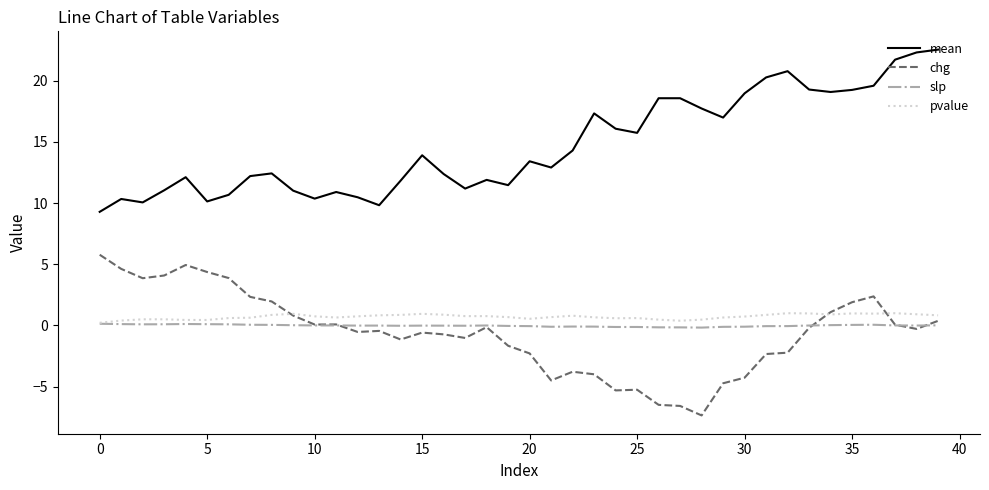

At how many categories does at least one series exceed 9?

40